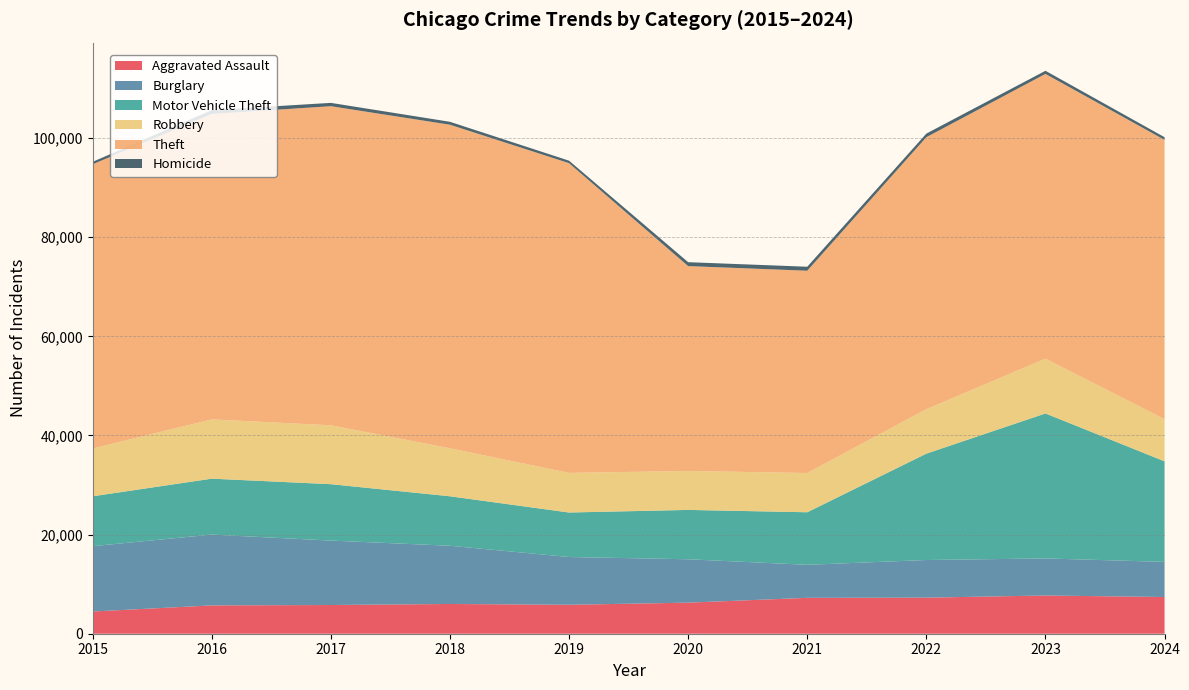

Reading left to right, what are all the values shown in this chart?

Aggravated Assault: 2015=4480	2016=5713	2017=5793	2018=6002	2019=5841	2020=6265	2021=7242	2022=7280	2023=7712	2024=7408
Burglary: 2015=13184	2016=14289	2017=13001	2018=11747	2019=9638	2020=8758	2021=6662	2022=7592	2023=7482	2024=7085
Motor Vehicle Theft: 2015=10068	2016=11285	2017=11380	2018=9985	2019=8978	2020=9959	2021=10605	2022=21465	2023=29252	2024=20294
Robbery: 2015=9638	2016=11960	2017=11880	2018=9681	2019=7995	2020=7855	2021=7920	2022=8963	2023=11053	2024=8504
Theft: 2015=57351	2016=61623	2017=64386	2018=65290	2019=62496	2020=41343	2021=40817	2022=54888	2023=57462	2024=56349
Homicide: 2015=496	2016=786	2017=672	2018=588	2019=499	2020=787	2021=804	2022=725	2023=626	2024=545